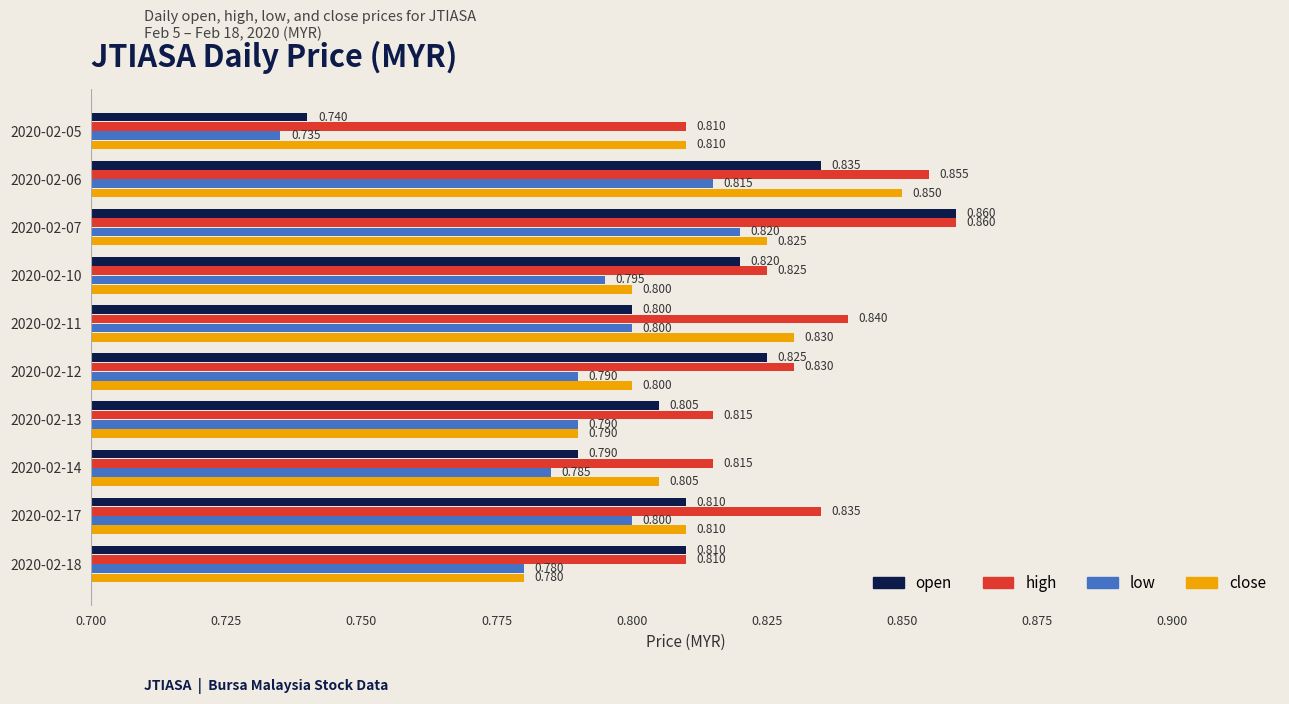

Is the value of low at 2020-02-05 greater than the value of high at 2020-02-17?

No